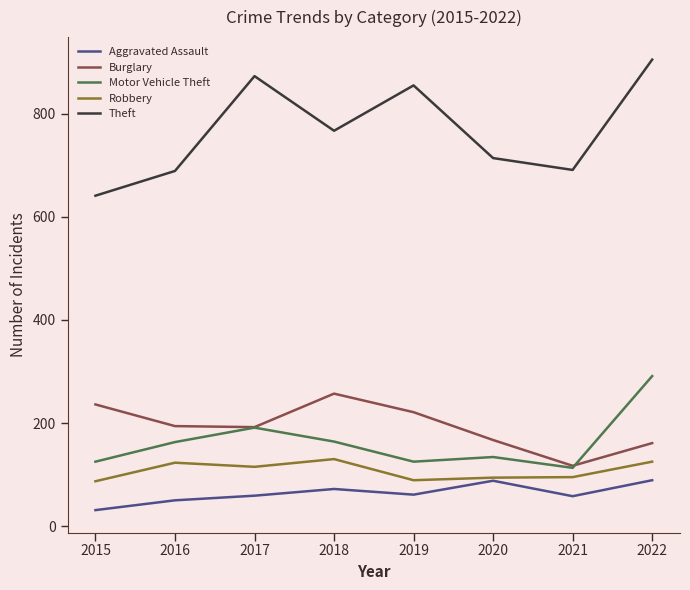

What is the smallest value displayed?

31